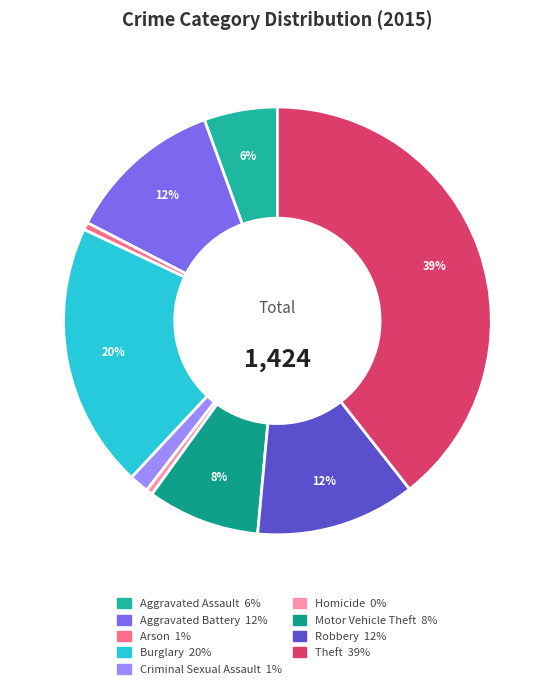

What percentage do Motor Vehicle Theft and Burglary together represent?

28.6%